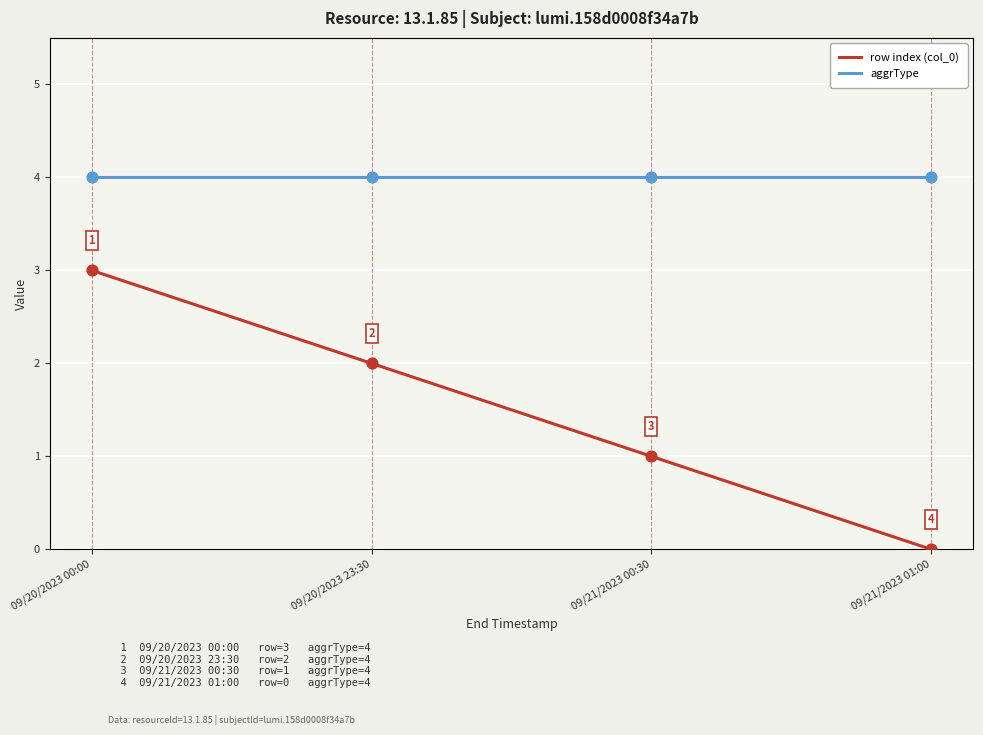

What are all the series names shown in the legend?

row index (col_0), aggrType